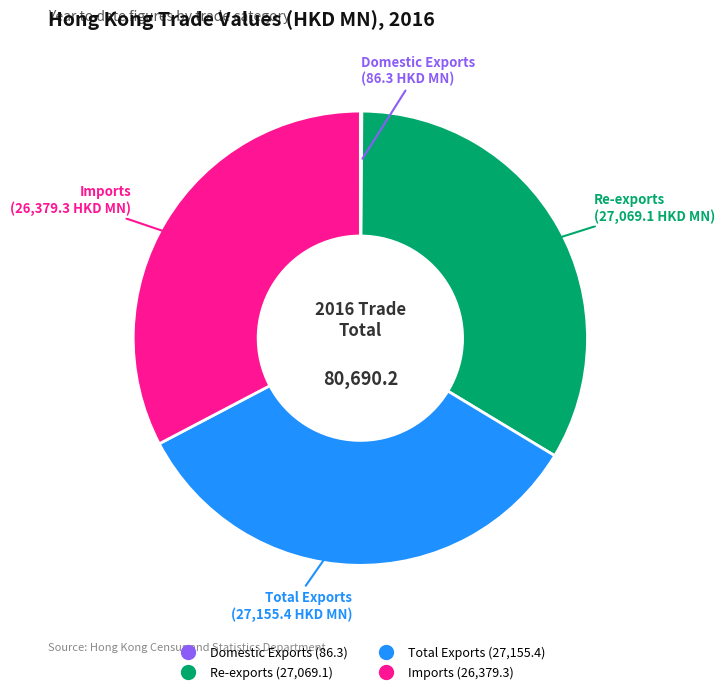

Is it true that Total Exports is 39% of the pie?

False